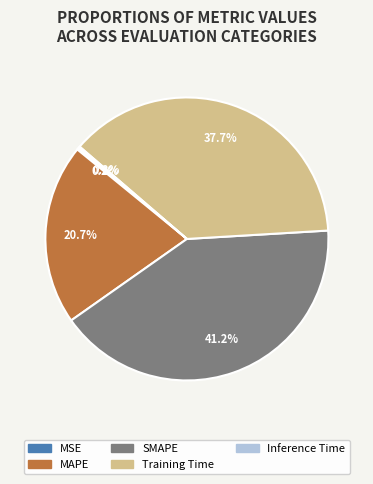

Between Training Time and MAPE, which is larger?

Training Time